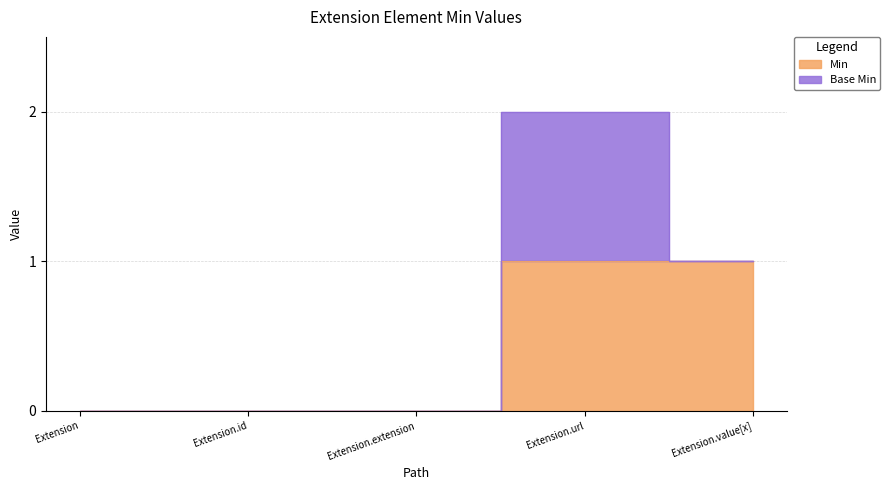

Which label corresponds to the smallest value in the chart?

Extension